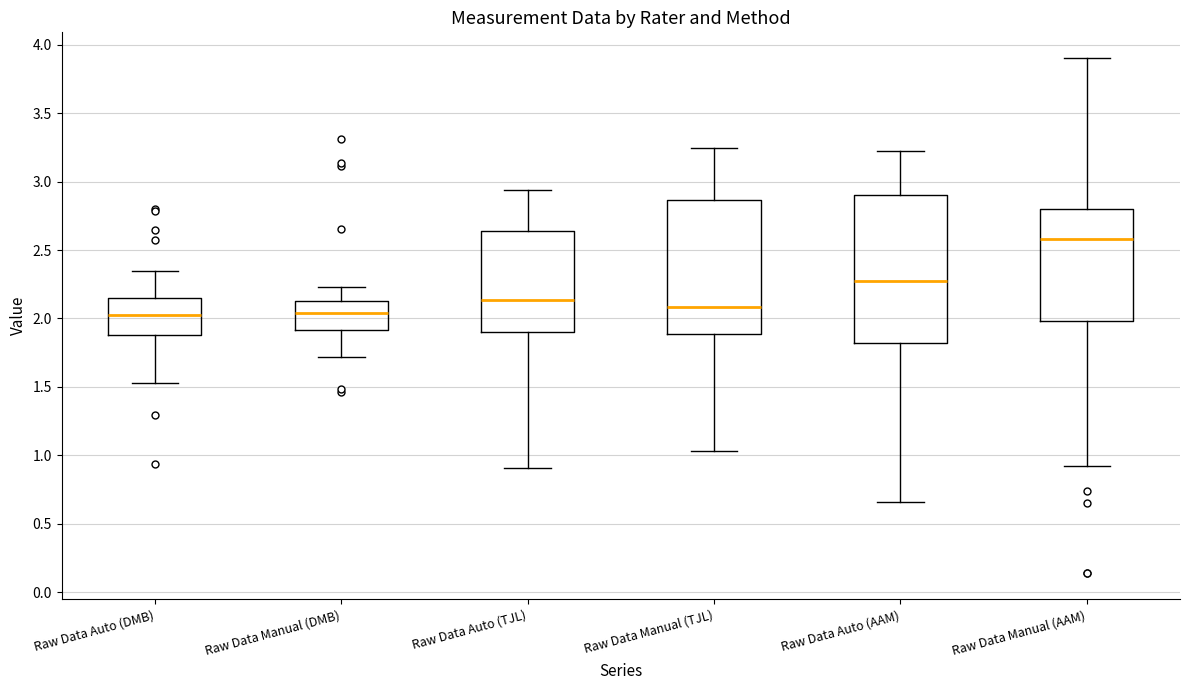

Comparing the boxes themselves (not the whiskers), which one is the tallest?

Raw Data Auto (AAM)